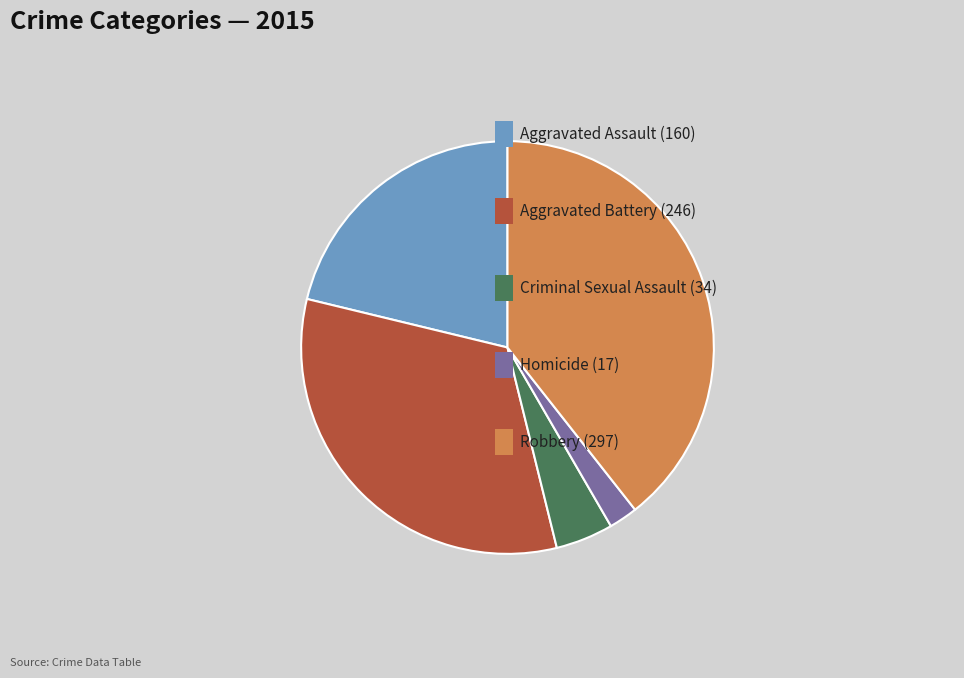

Does any single category account for the majority?

No